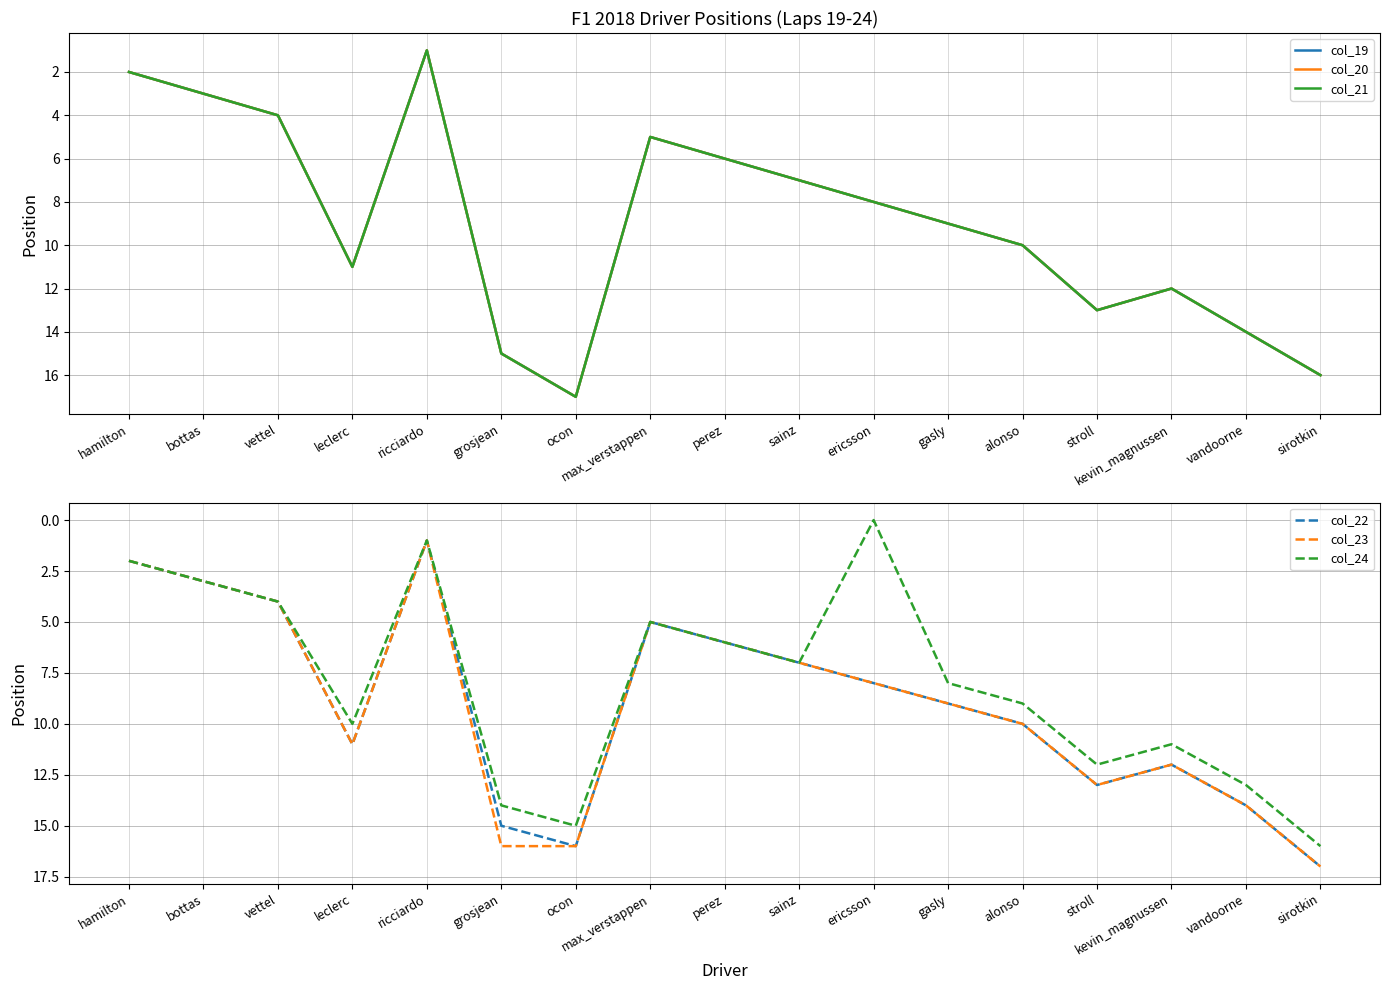

Is it true that col_21 equals 5 at max_verstappen?

True